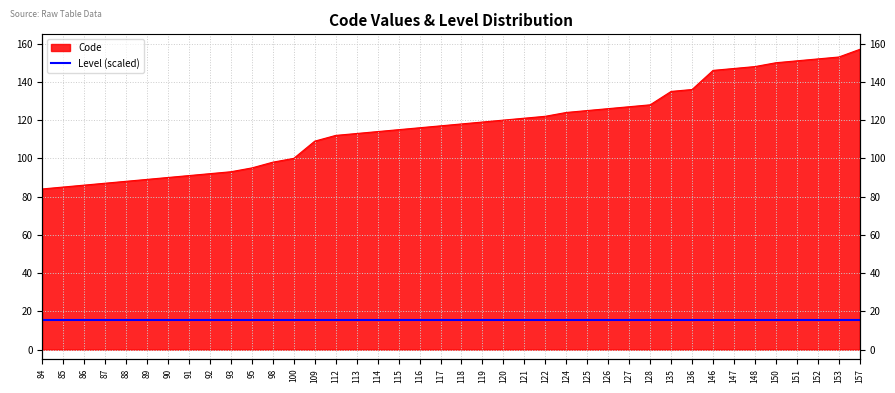

True or false: the data shows 160 at 117.

False